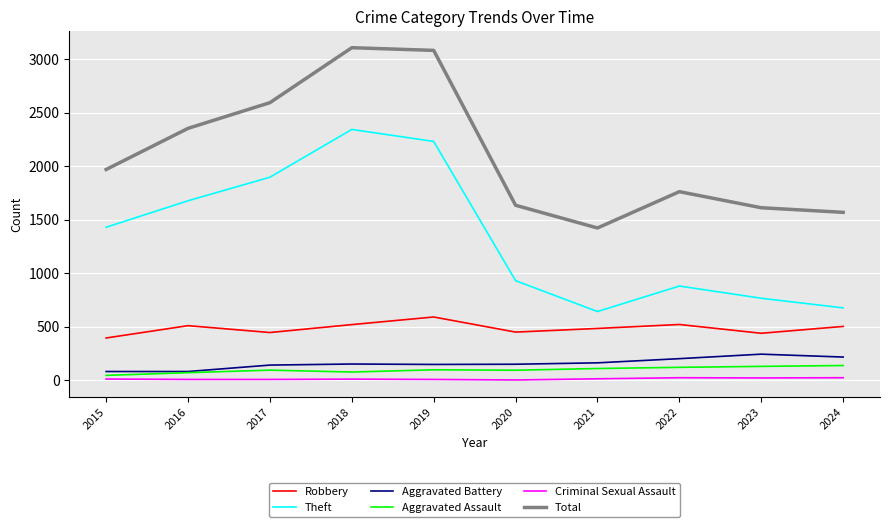

In Robbery, how many points are higher than both neighbors (excluding endpoints)?

3